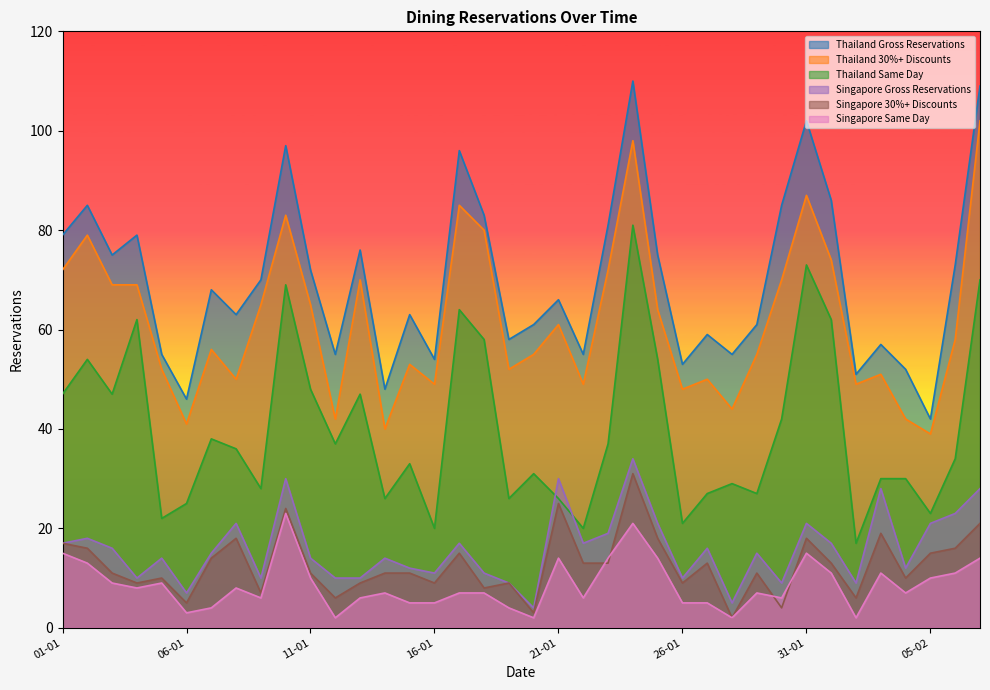

In Singapore Gross Reservations, how many points are lower than both neighbors (excluding endpoints)?

11